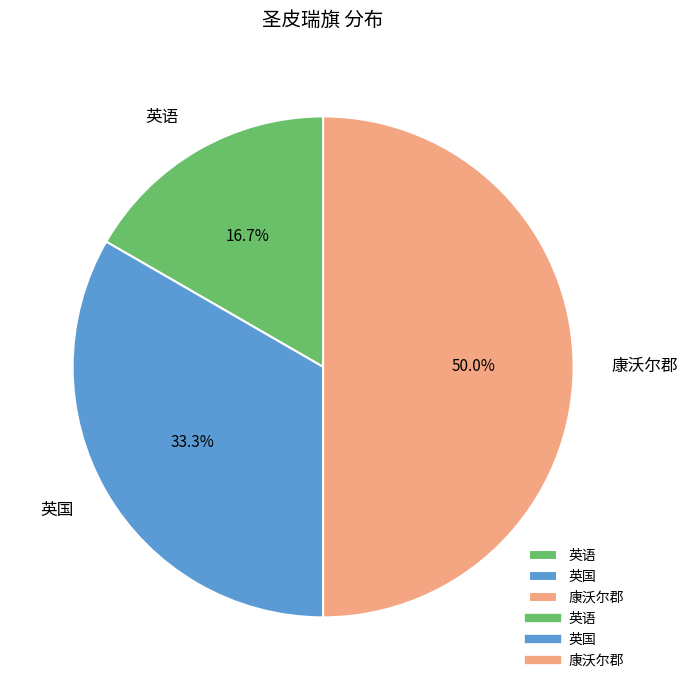

How many slices are in this pie chart?

3